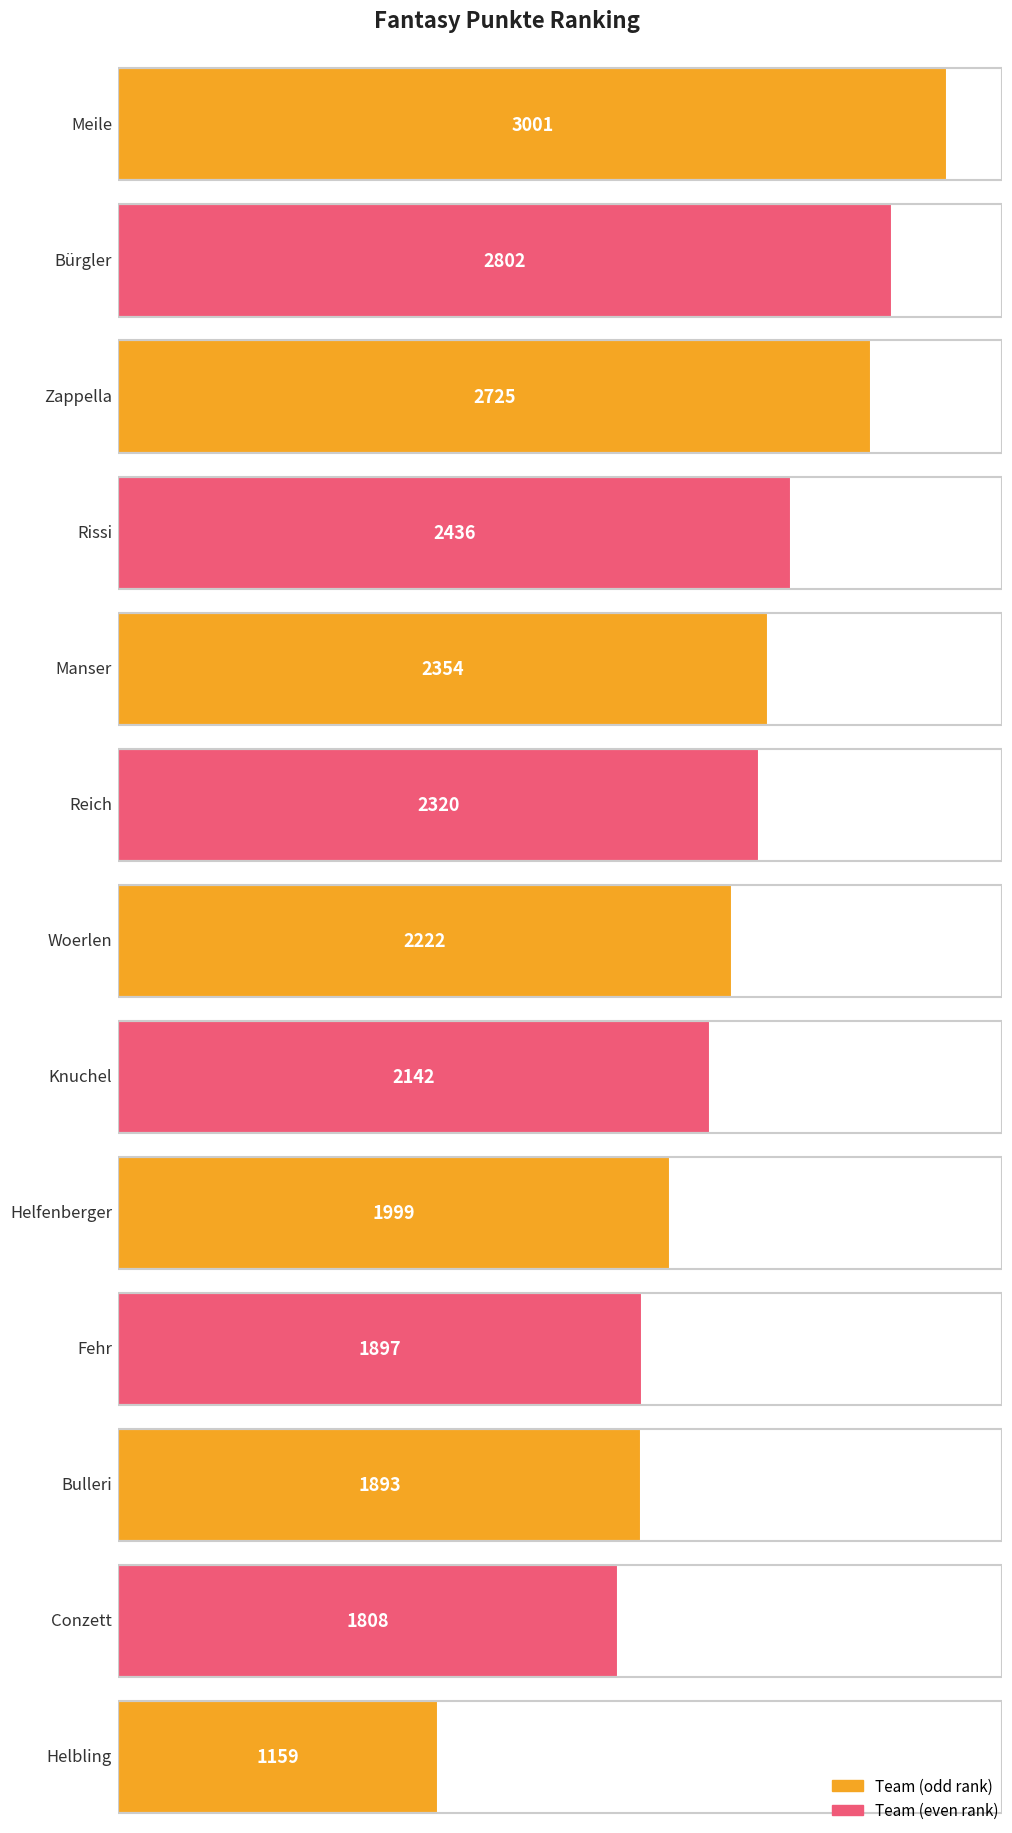

What is the greatest value displayed?

3001